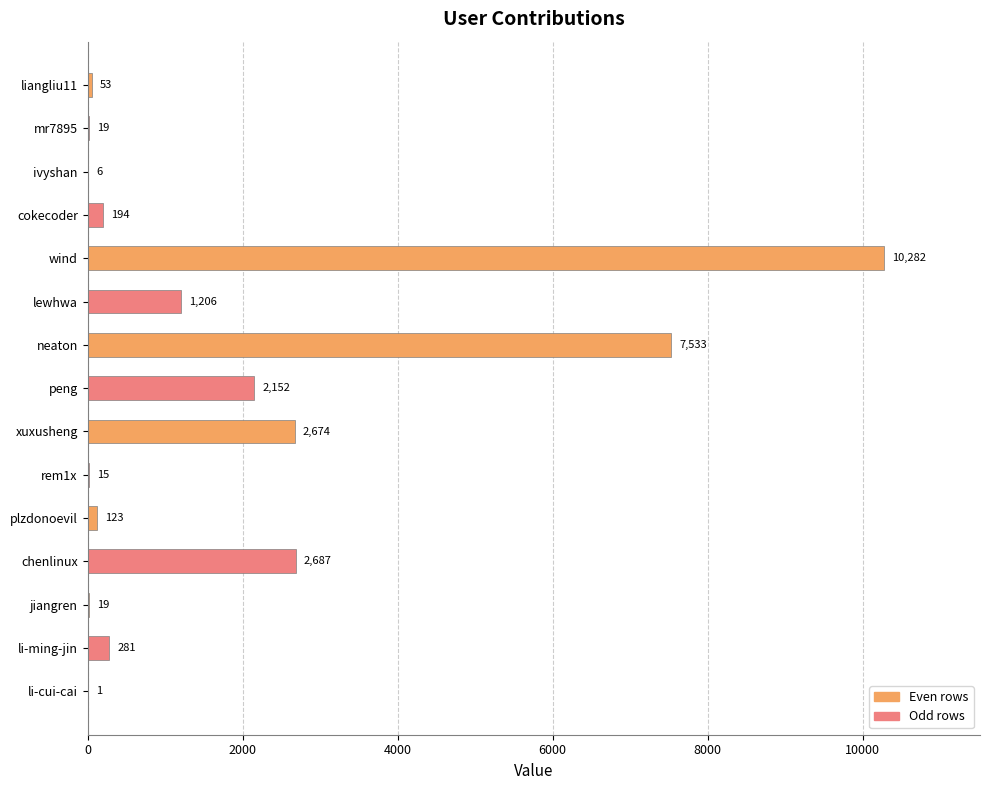

At which category does the chart reach its peak across all series?

wind